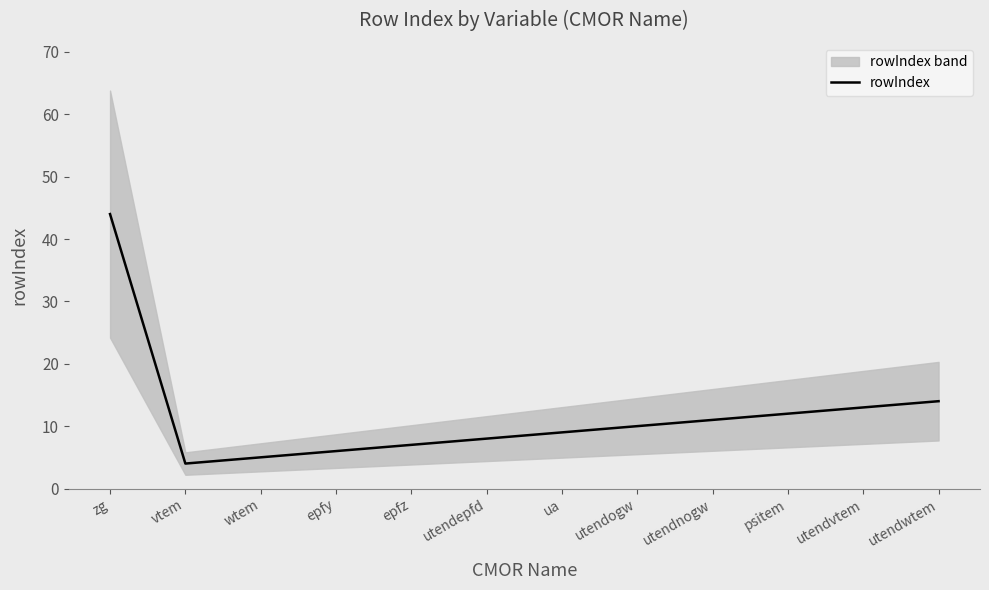

How many categories are shown in the chart?

12